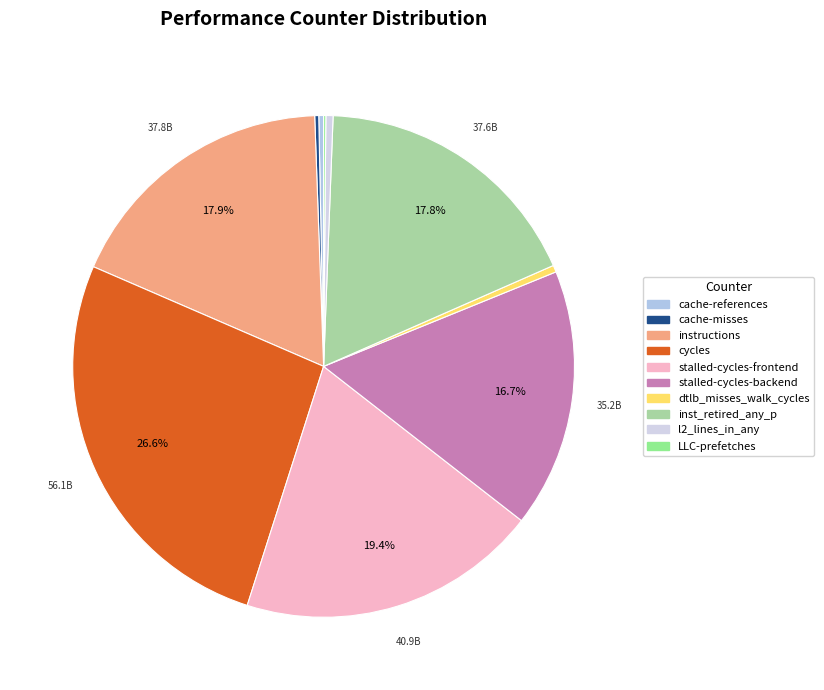

What is the change in value from cache-references to instructions?

+37167752208